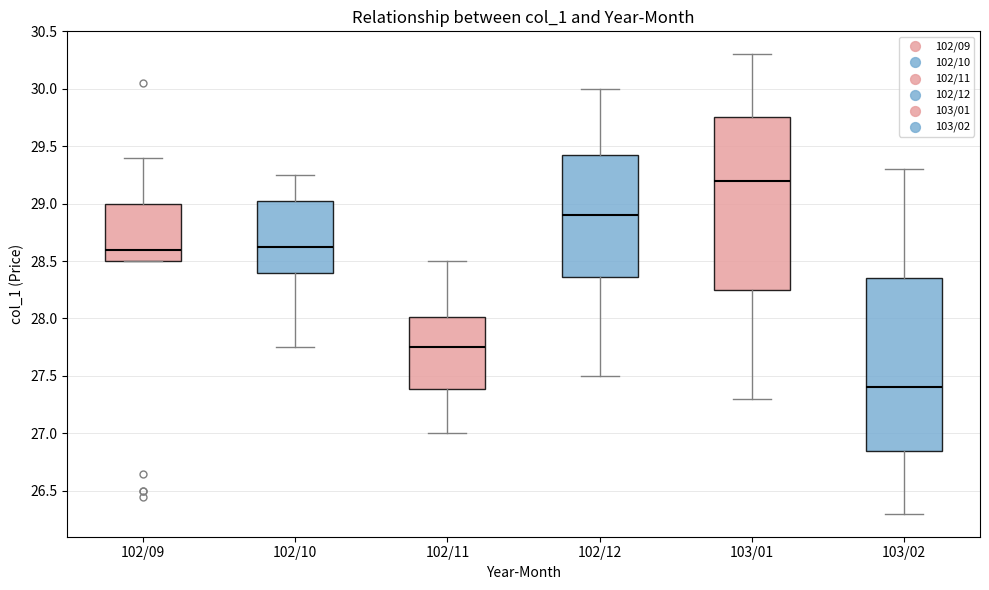

Which box has the lowest median line?

103/02